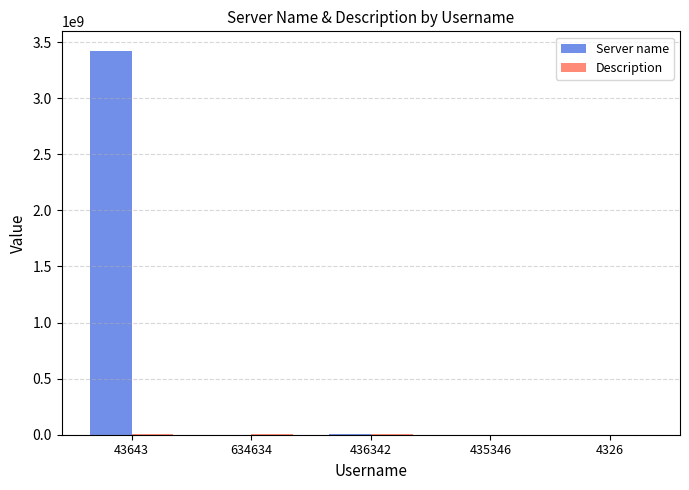

What is the highest value of the Server name series?

3425632456